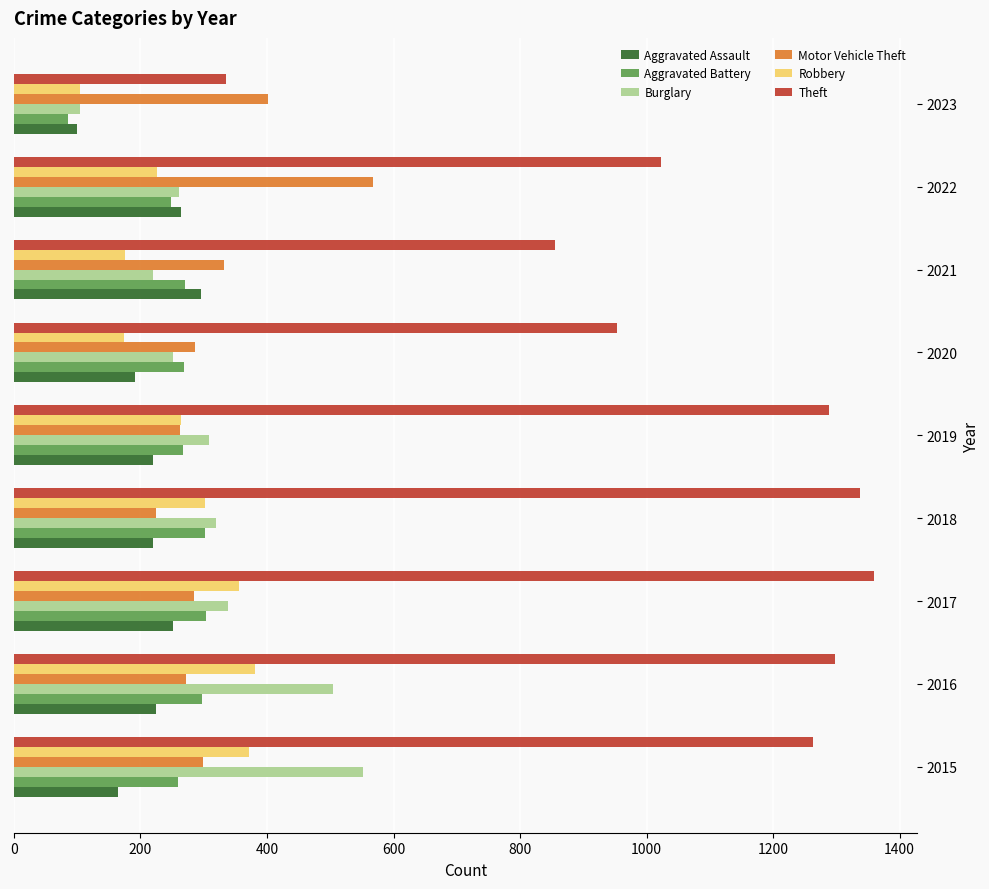

What is the sum of all Theft values?

9713